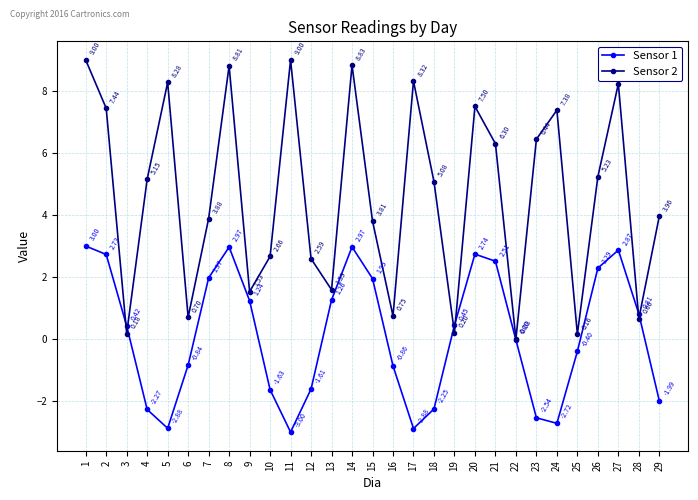

List the series in order of their overall mean, lowest first.

Sensor 1, Sensor 2